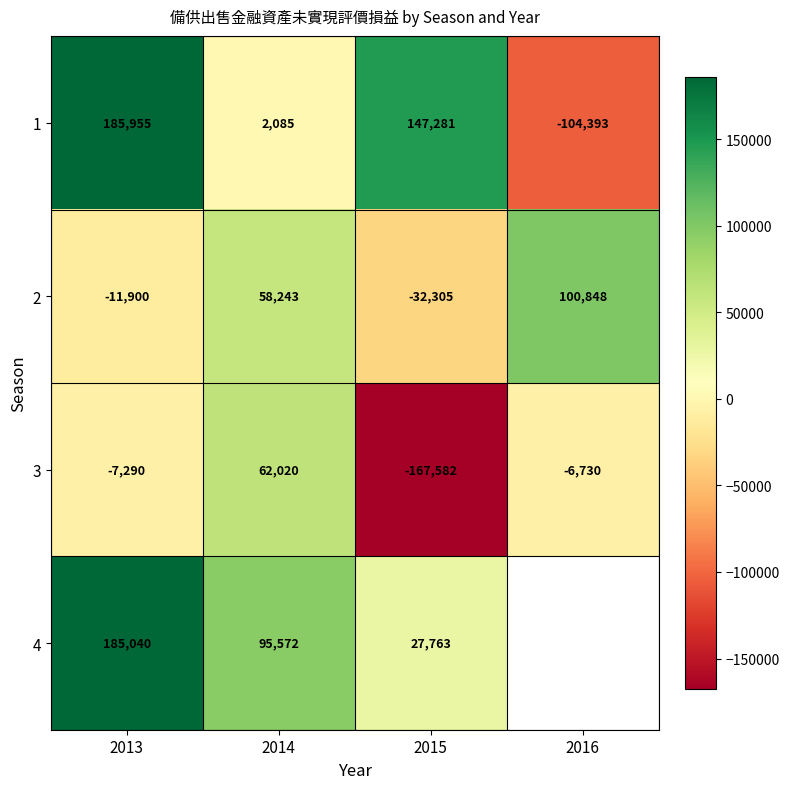

What is the difference between the highest and lowest values at 2013?

197855